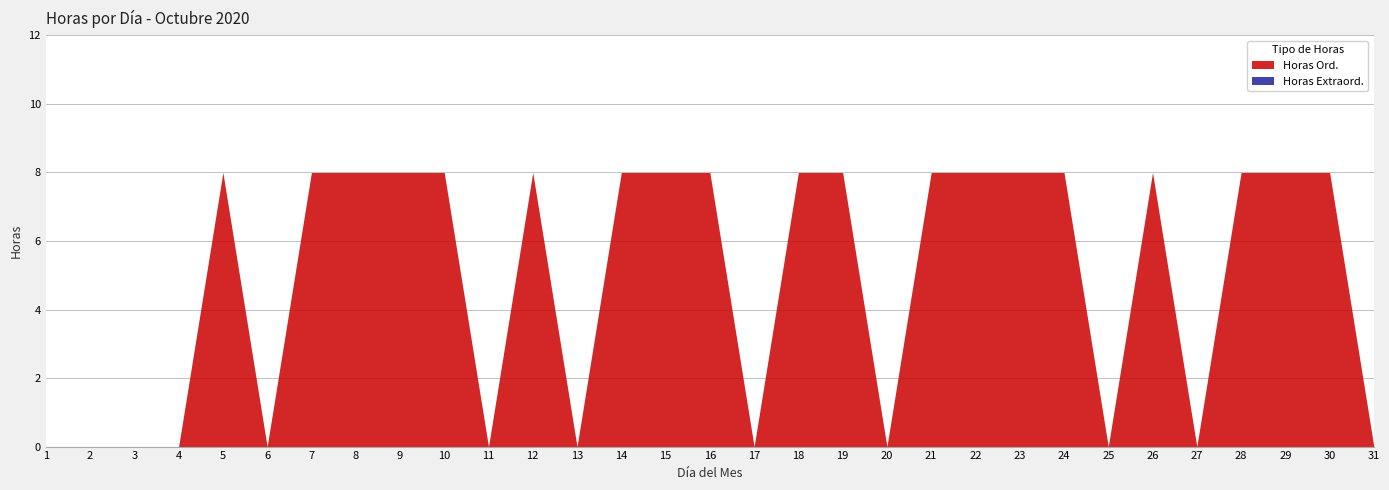

How many interior local valleys does the Horas Ord. series have?

7